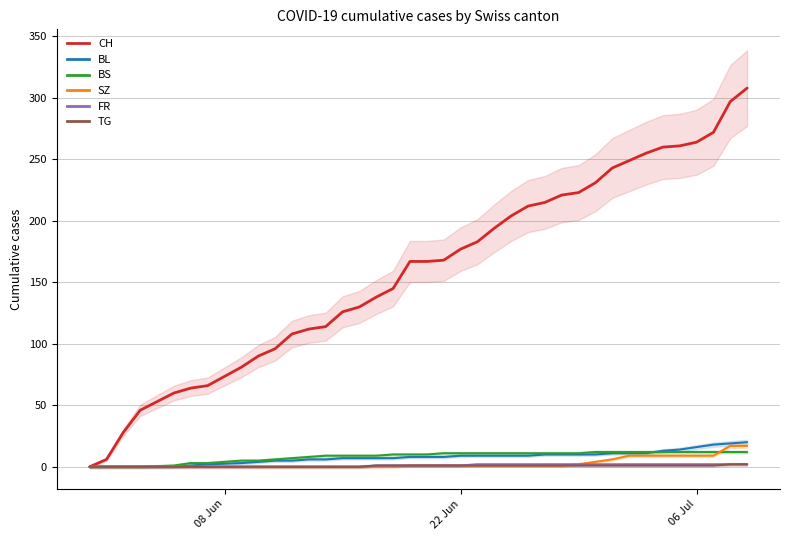

What is the average value of the SZ series?

3